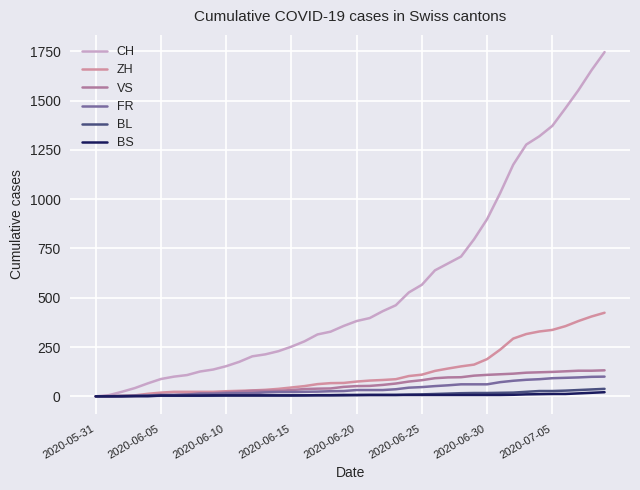

Which series has the widest spread of values?

CH